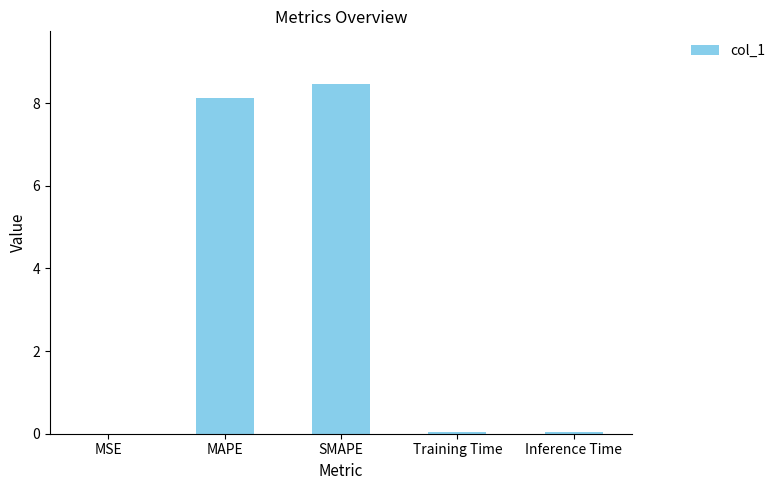

Which label corresponds to the largest value in the chart?

SMAPE